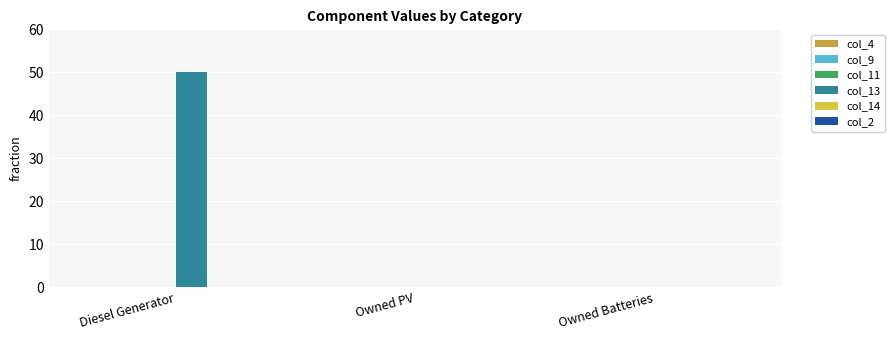

True or false: the data shows -19 at Owned PV.

False